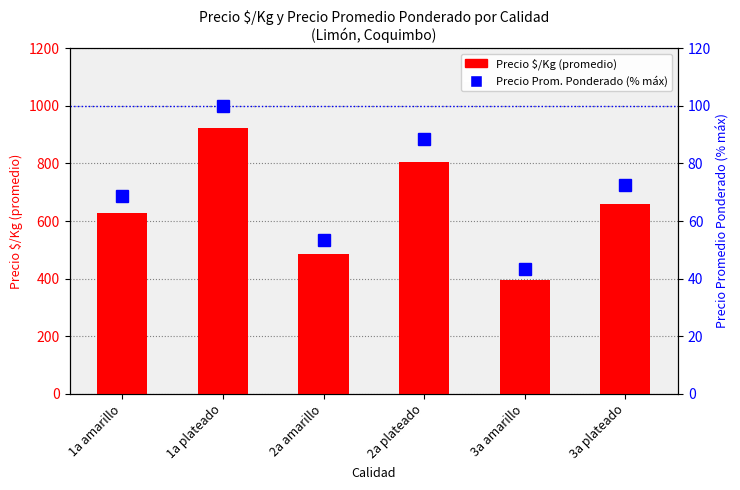

Which category has the lowest value in the Precio $/Kg (promedio) series?

3a amarillo